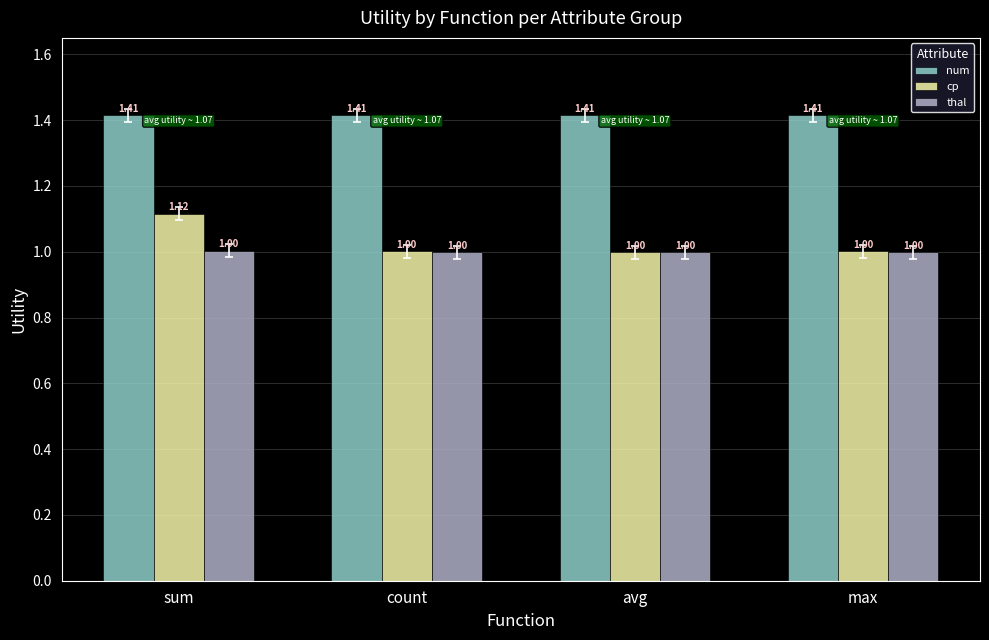

Rank the series by their maximum value, from highest to lowest.

num, cp, thal